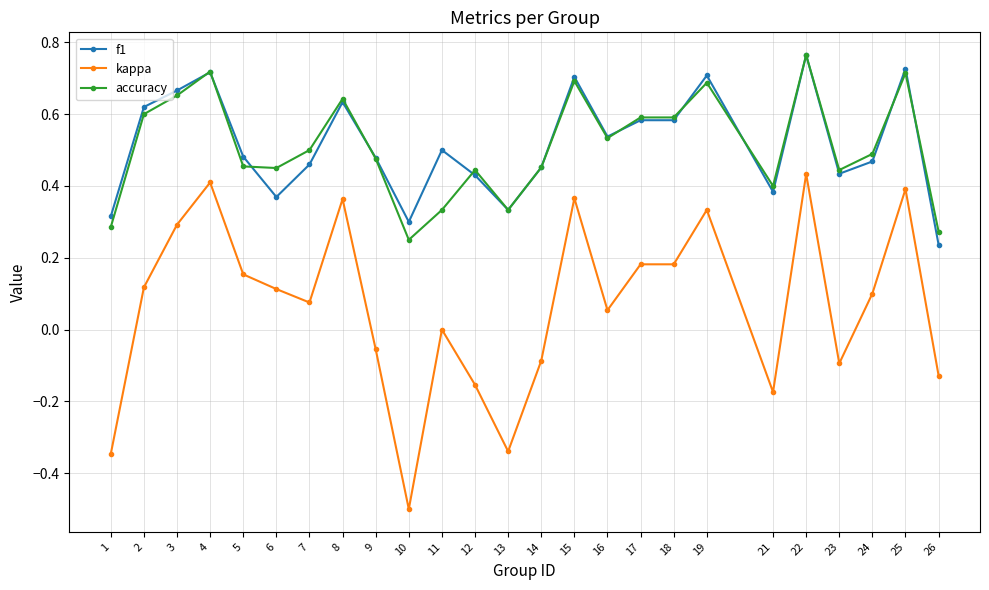

Which series has the largest range (max minus min)?

kappa